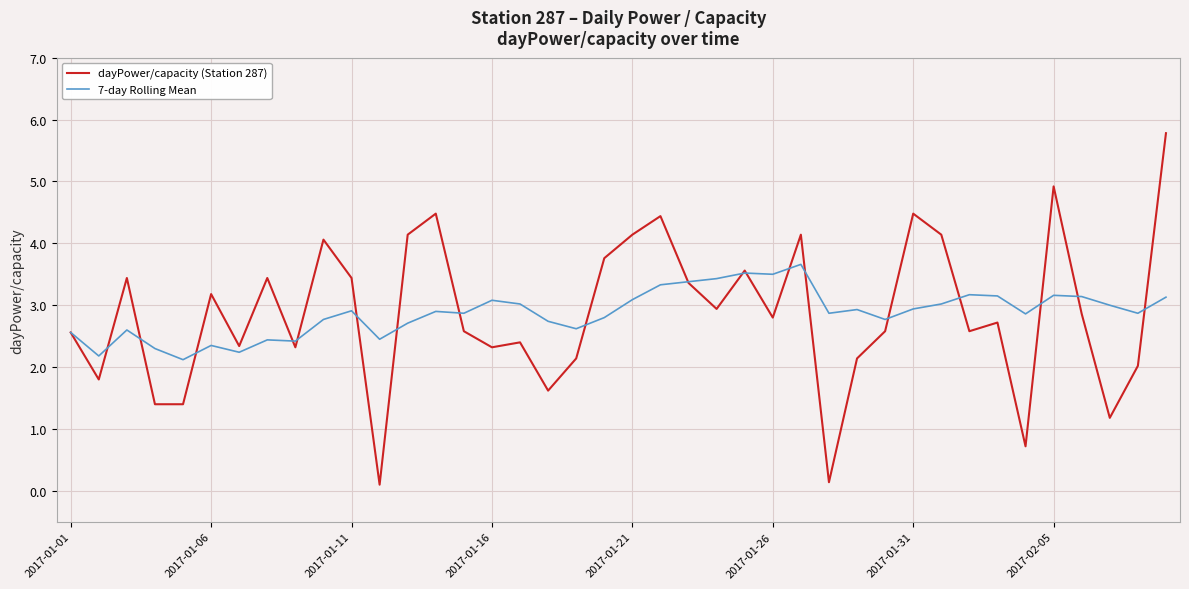

True or false: 7-day Rolling Mean and dayPower/capacity (Station 287) intersect in this chart.

True